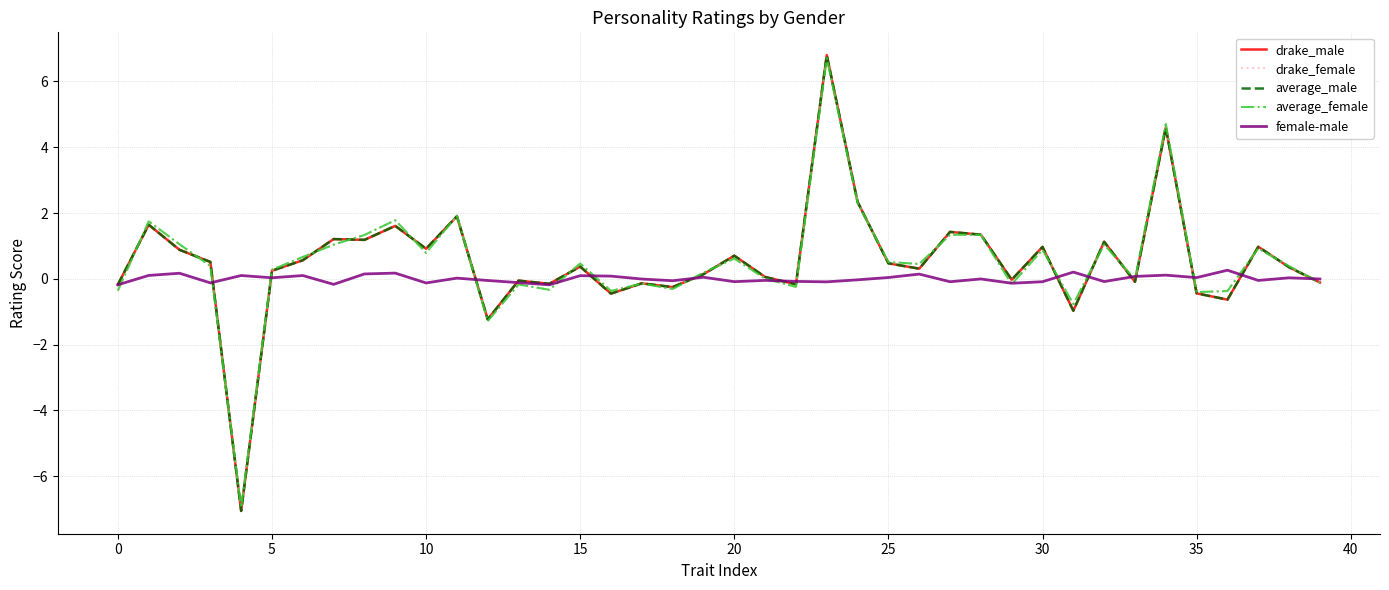

Which series has the widest spread of values?

drake_male